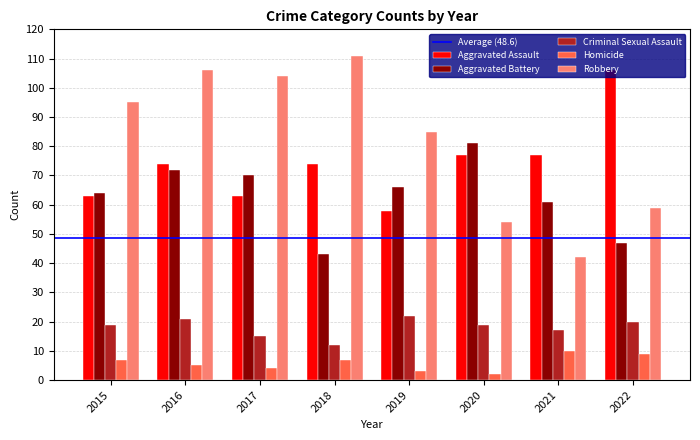

Rank the series by their maximum value, from highest to lowest.

Robbery, Aggravated Assault, Aggravated Battery, Criminal Sexual Assault, Homicide